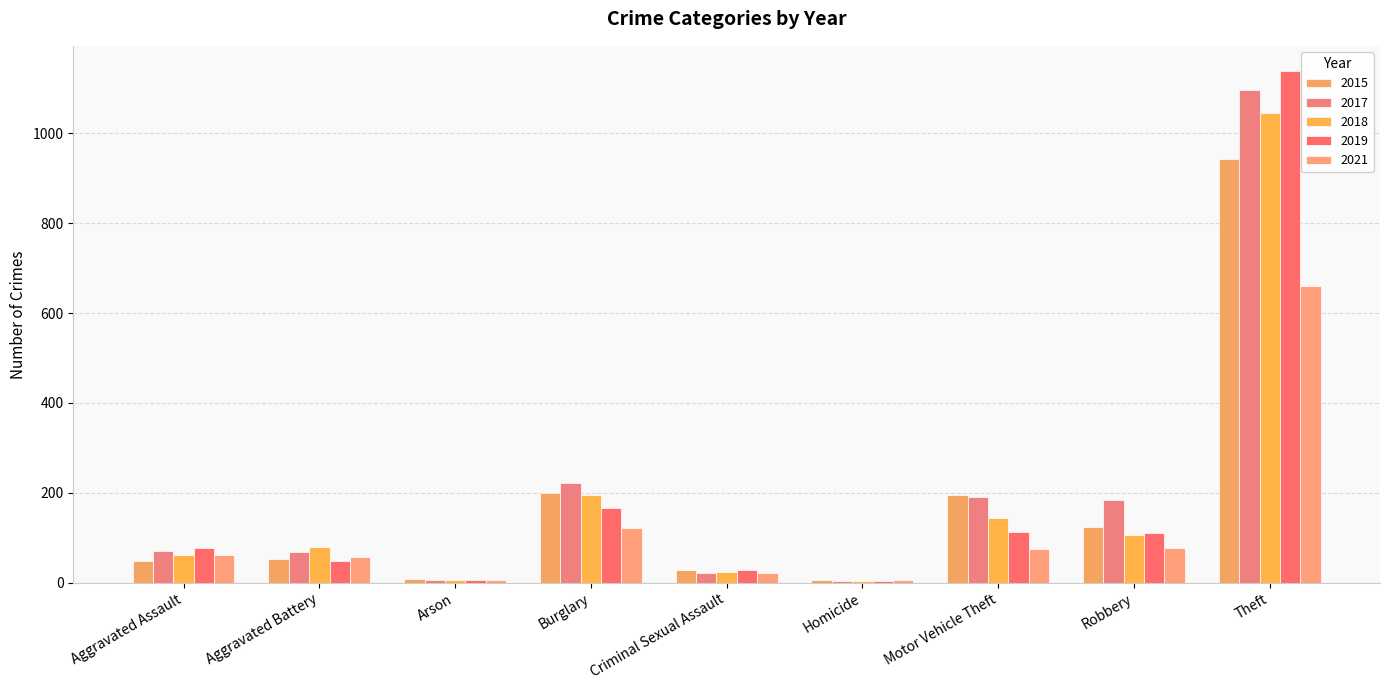

How many series are shown in this chart?

5